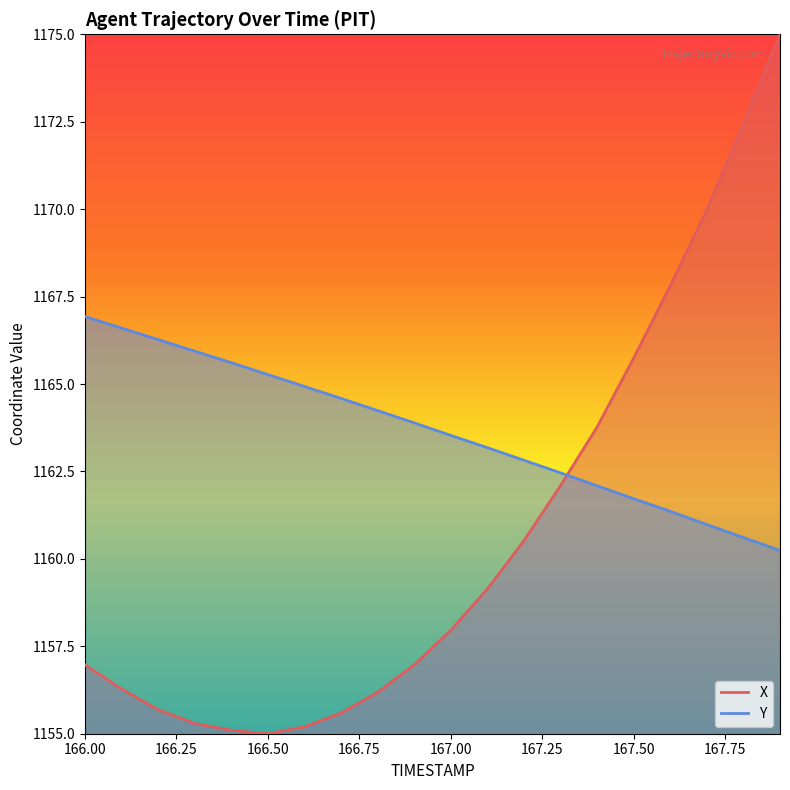

How many data points in X are above 1157?

10